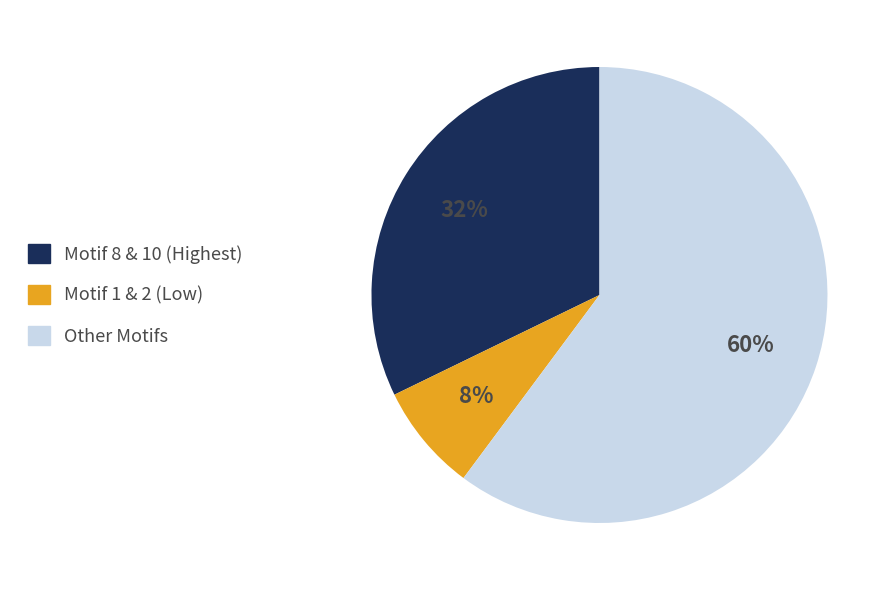

Is there any slice that represents more than half of the pie?

Yes